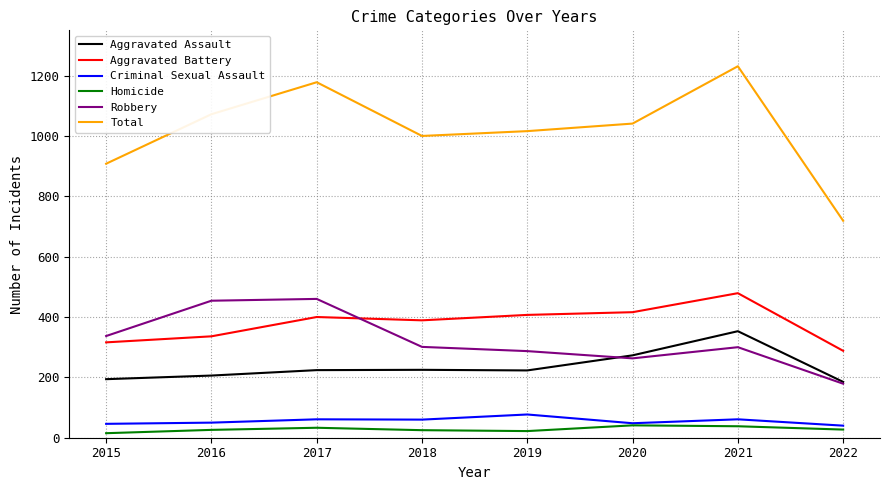

At which label is Aggravated Assault closest to 269?

2020